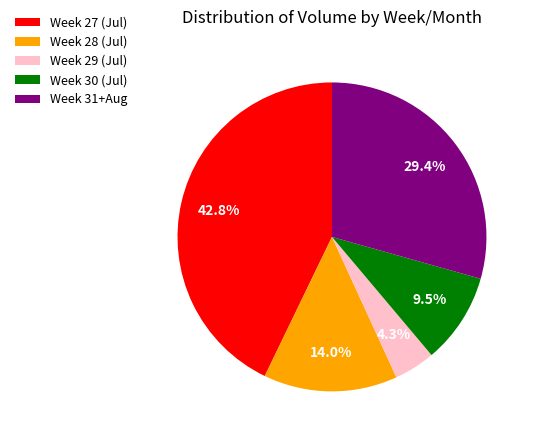

Is Week 28 (Jul) the majority of the pie?

No